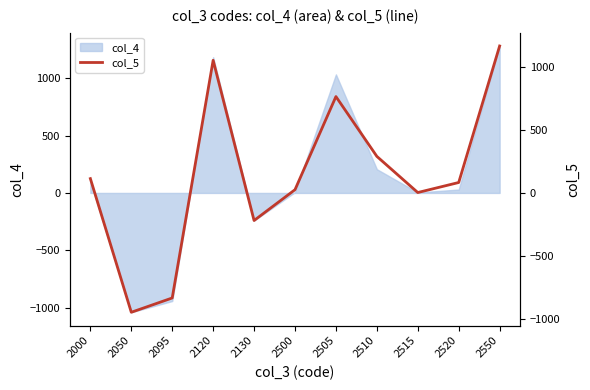

At which label does the data first exceed 82?

2000